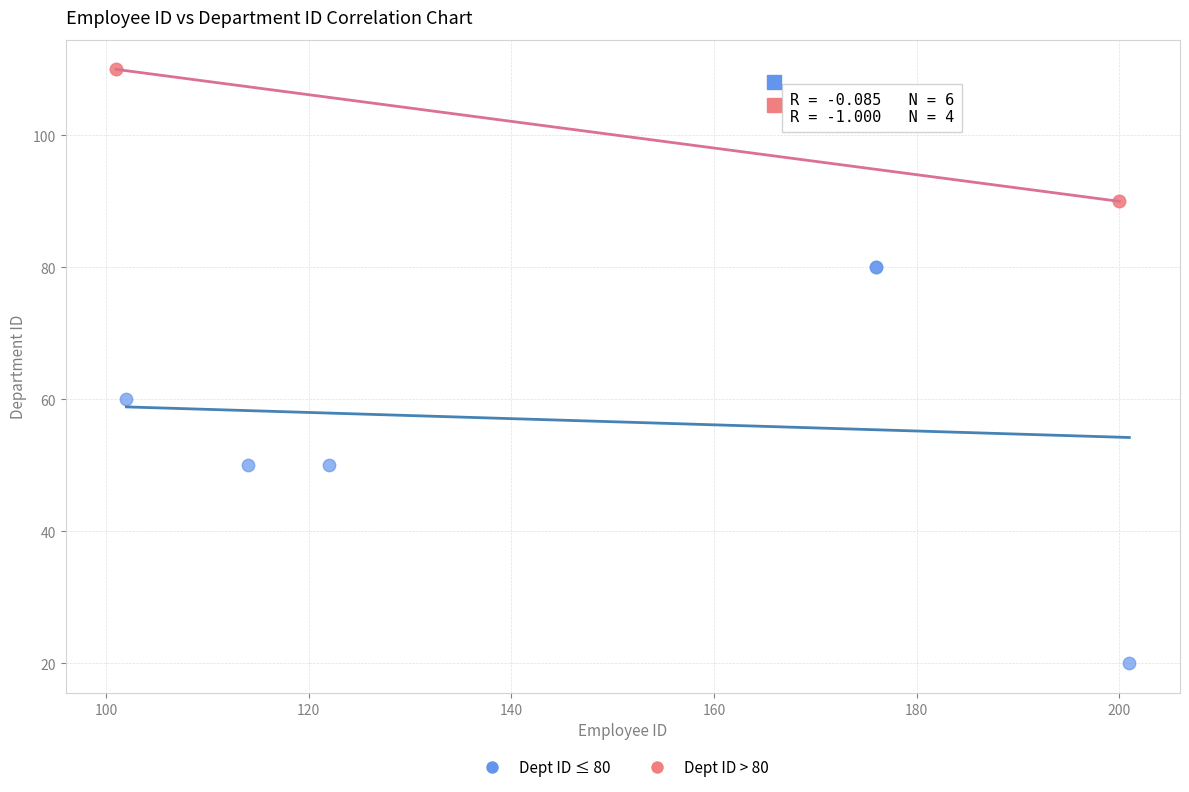

What are all the series names shown in the legend?

Dept ID ≤ 80, Dept ID > 80